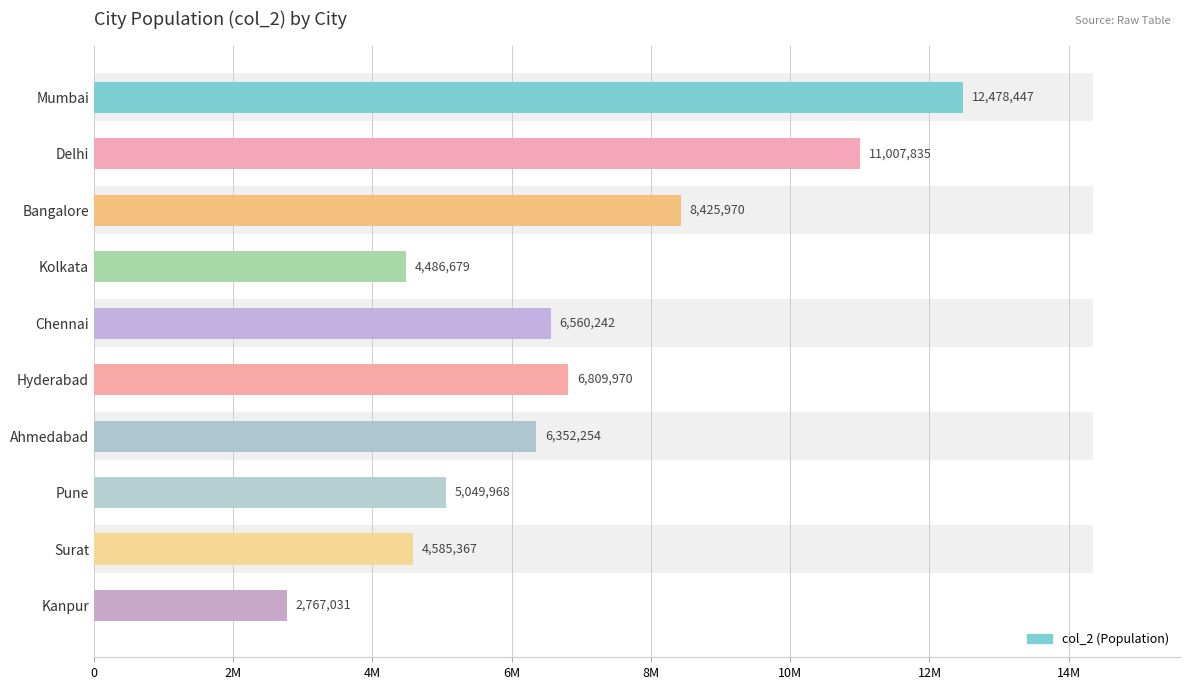

The value at Kolkata is 2915357. True or false?

False